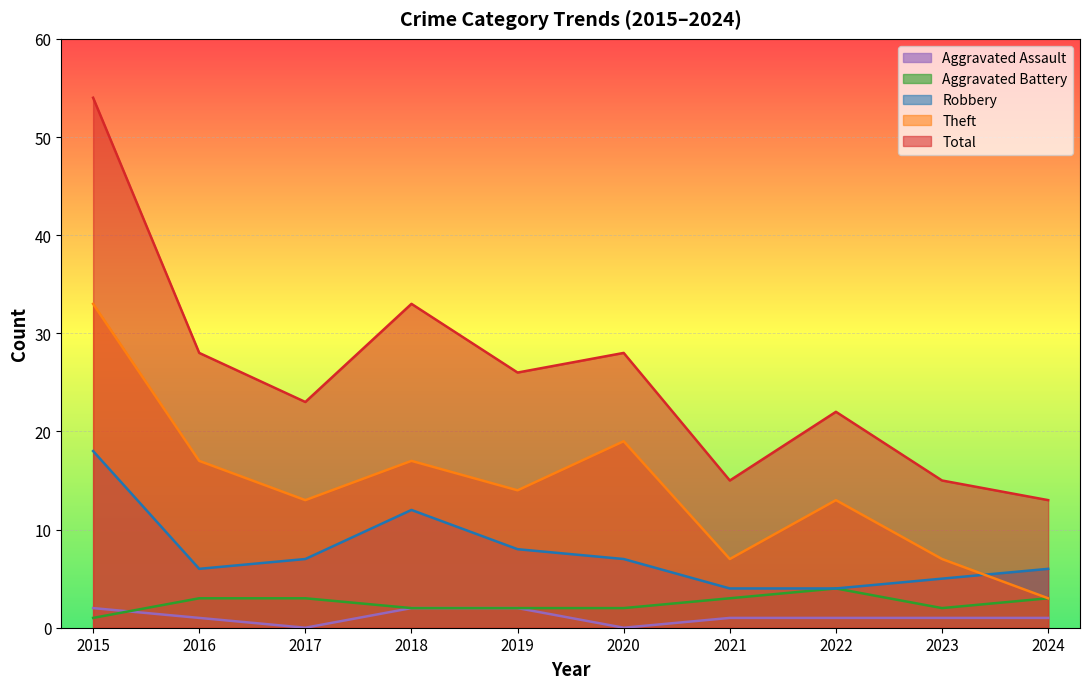

How many values in the Aggravated Battery series are below 3?

5